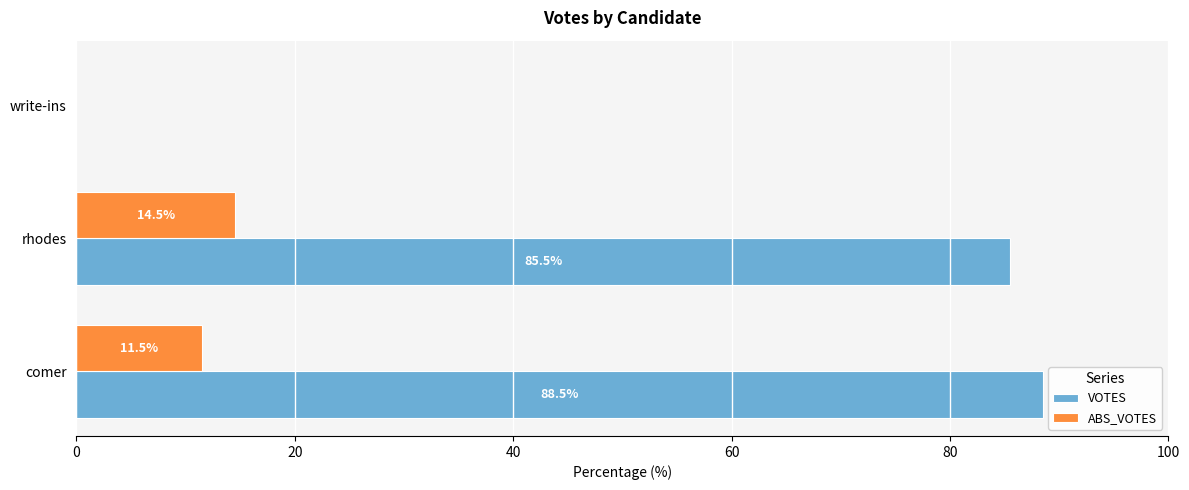

What is the maximum value for ABS_VOTES?

14.5